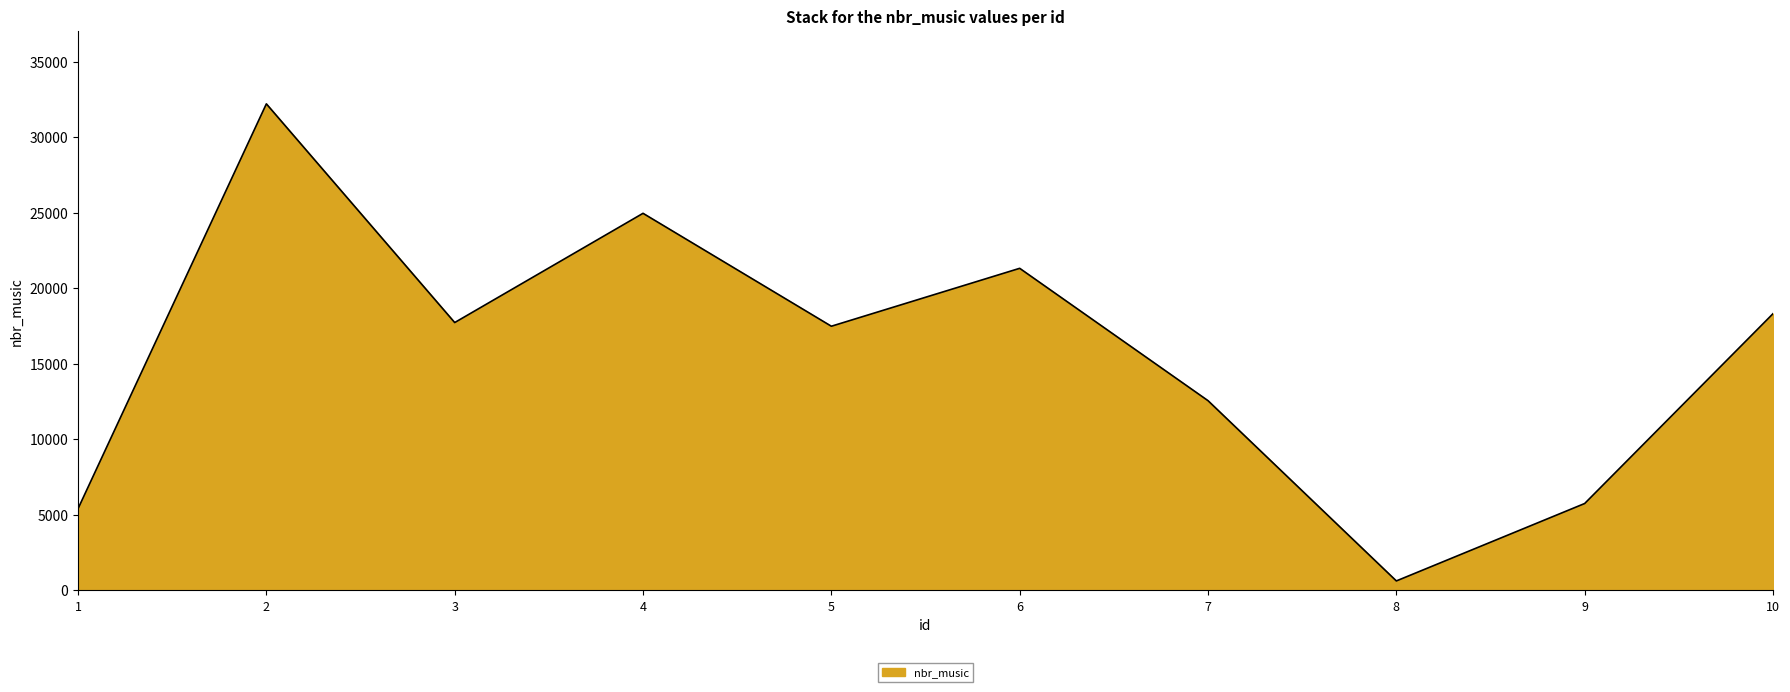

What is the ratio of the value at 1 to the value at 5?

0.3